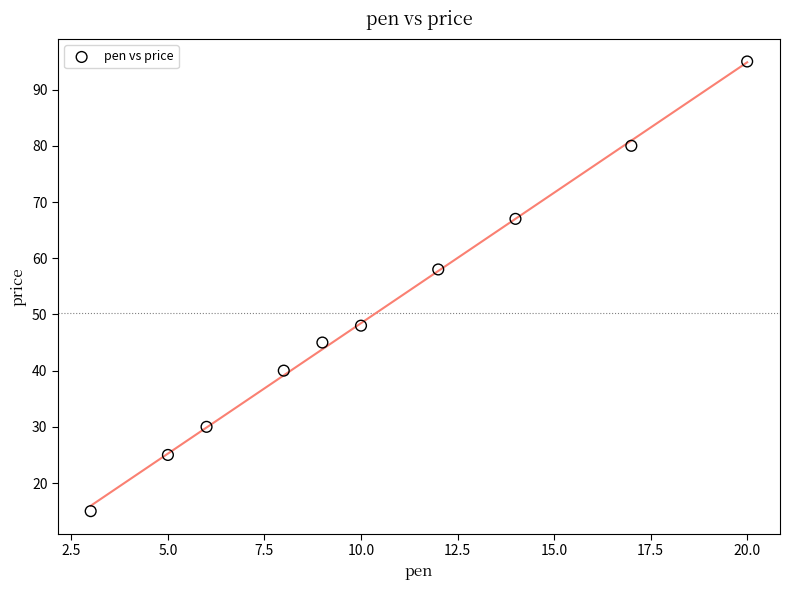

What Y value in the scatter plot is closest to 55?

58